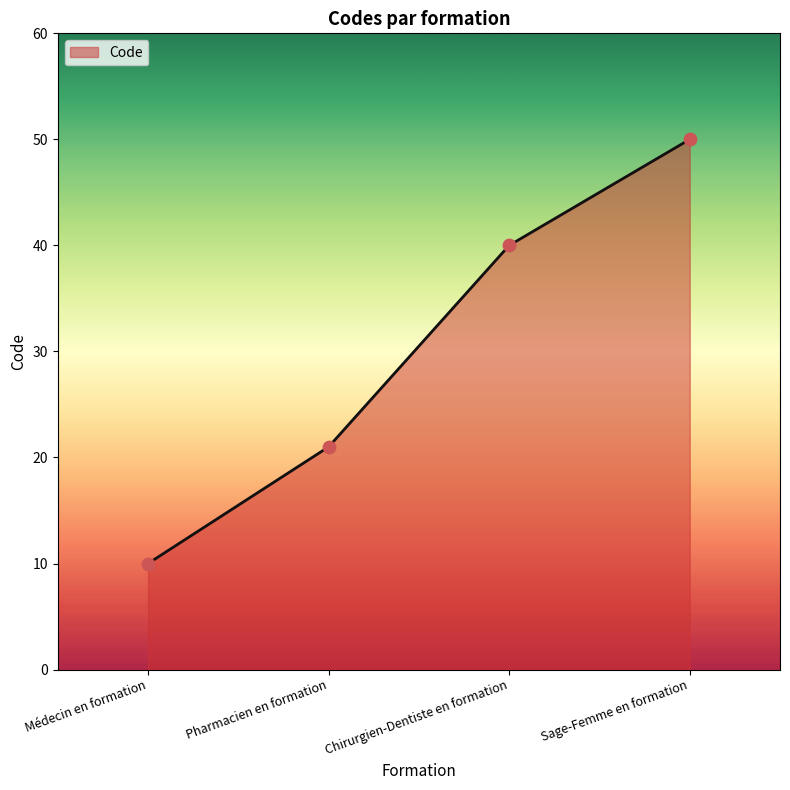

What is the change in value from Pharmacien en formation to Chirurgien-Dentiste en formation?

+19